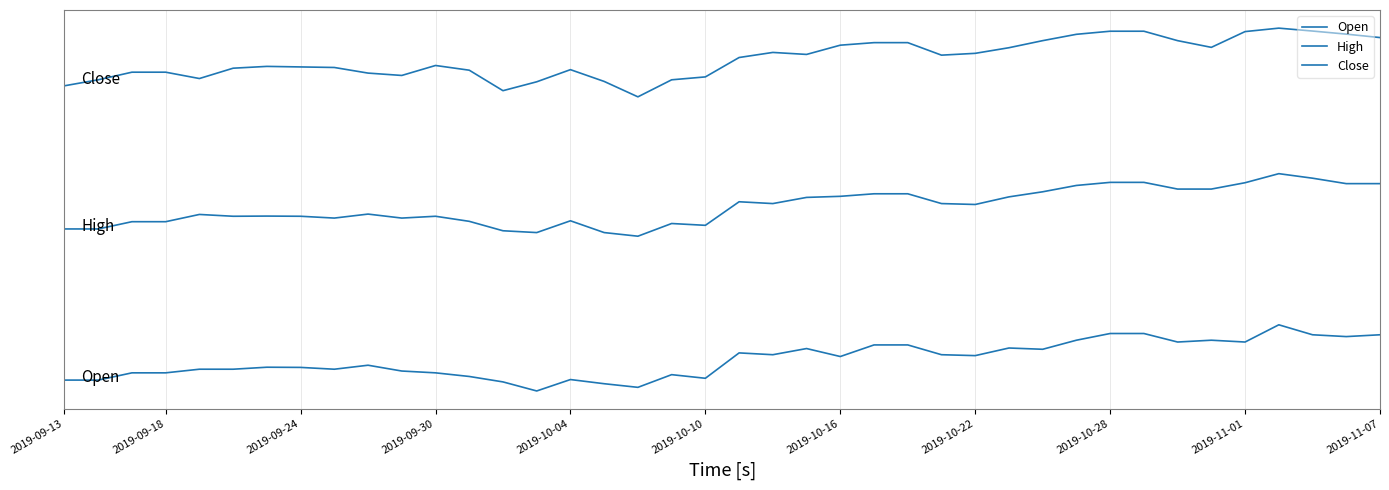

Is this an area chart (filled region under the line)?

No